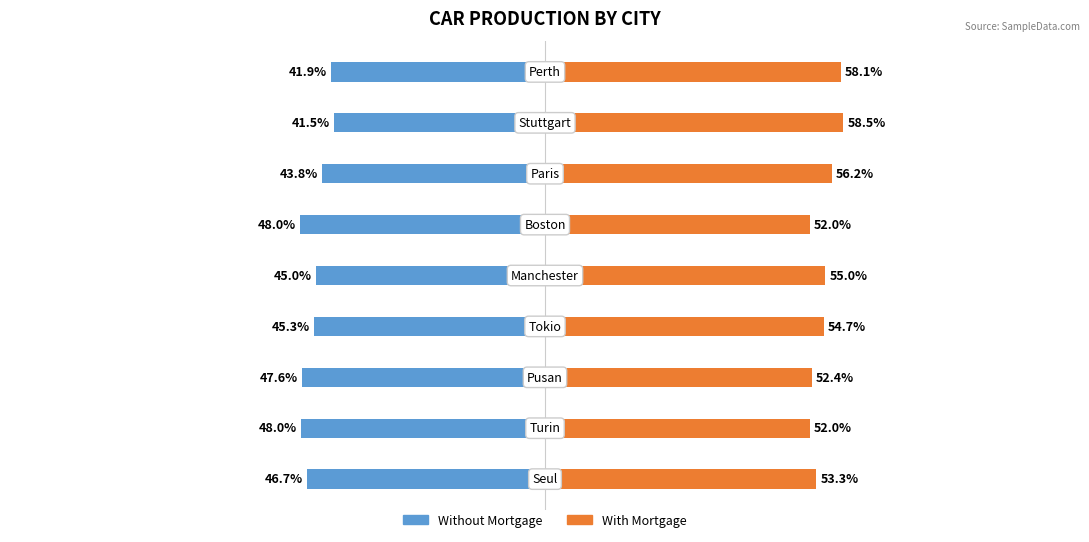

Which series has the widest spread of values?

Without Mortgage